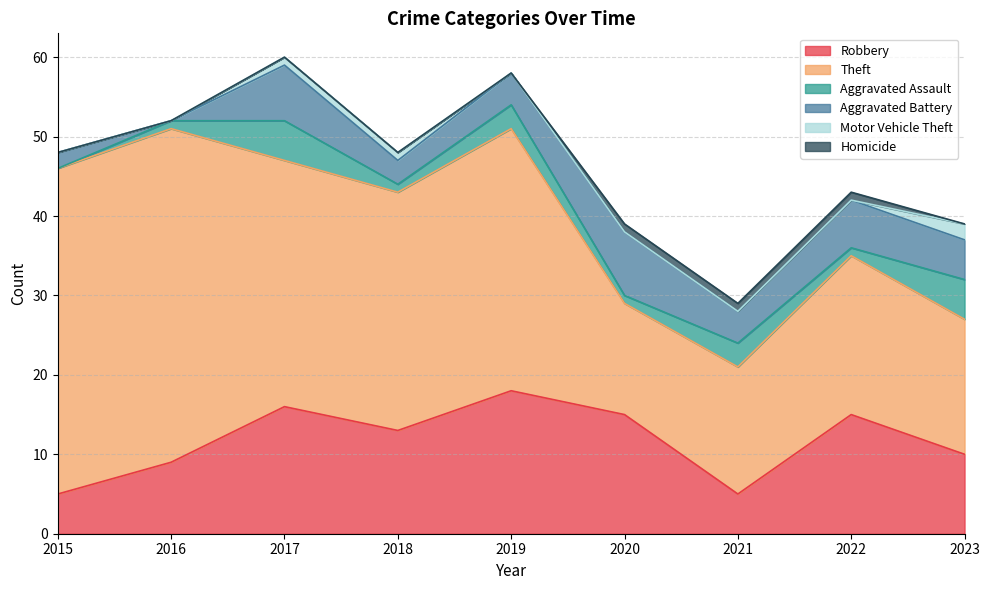

Reading right to left, extract all data points from this chart.

Robbery: 10	15	5	15	18	13	16	9	5
Theft: 17	20	16	14	33	30	31	42	41
Aggravated Assault: 5	1	3	1	3	1	5	1	0
Aggravated Battery: 5	6	4	8	4	3	7	0	2
Motor Vehicle Theft: 2	0	0	0	0	1	1	0	0
Homicide: 0	1	1	1	0	0	0	0	0